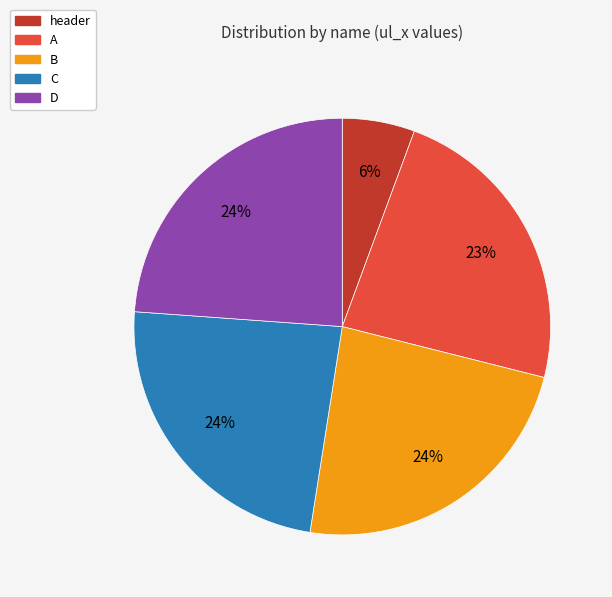

Is the sum of header and C greater than half?

No